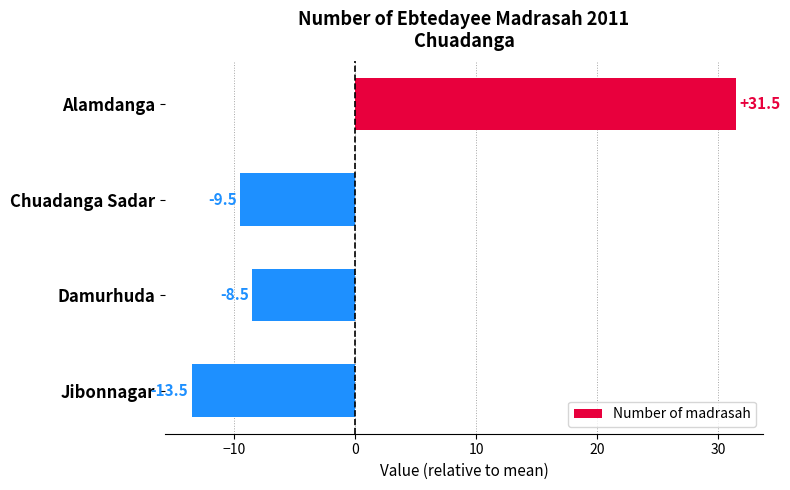

List the labels in order of value, largest first.

Alamdanga, Damurhuda, Chuadanga Sadar, Jibonnagar